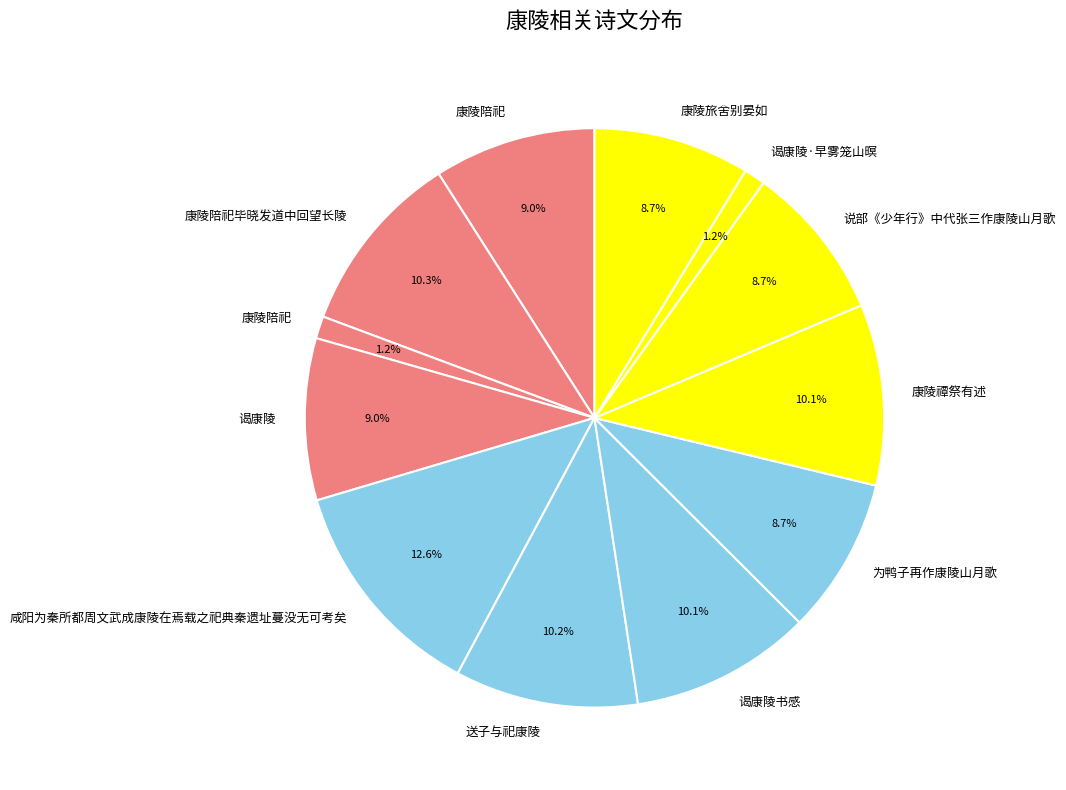

What is the smallest slice in the pie chart?

谒康陵·早雾笼山暝